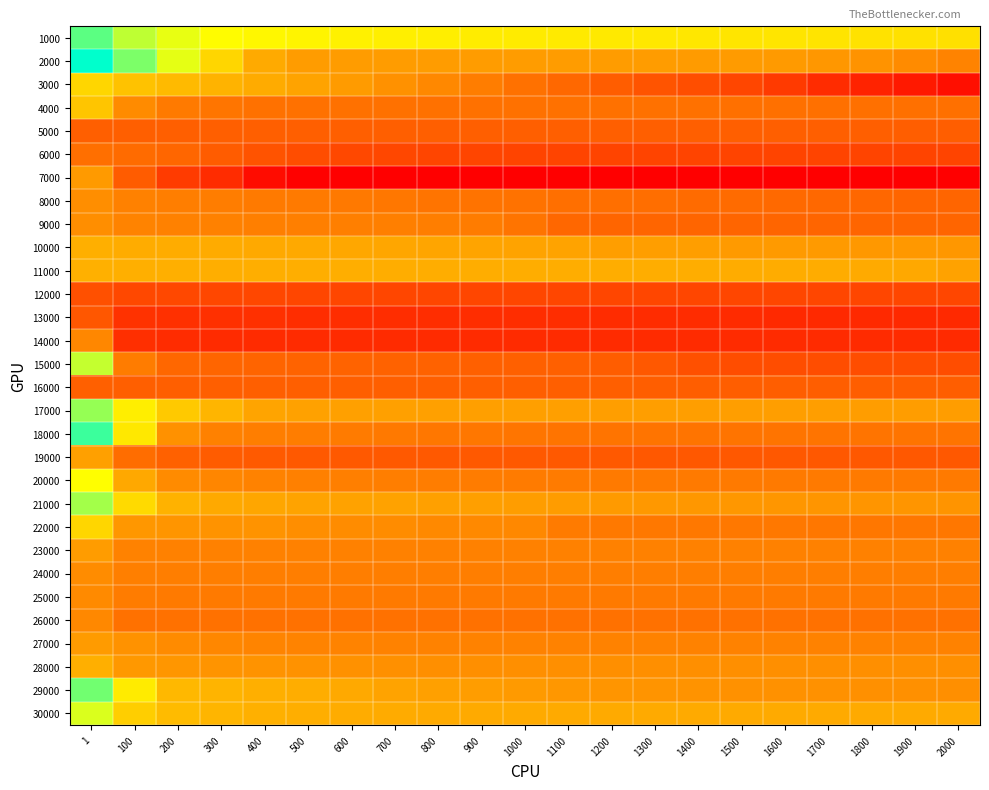

Reading left to right, list all the values displayed in this chart.

1000: 1=9.8	100=8.1	200=7.3	300=6.9	400=6.7	500=6.6	600=6.4	700=6.4	800=6.3	900=6.3	1000=6.3	1100=6.2	1200=6.2	1300=6.2	1400=6.1	1500=6.1	1600=6.0	1700=6.0	1800=5.9	1900=5.9	2000=5.9
2000: 1=11.4	100=9.2	200=7.4	300=5.5	400=4.0	500=3.5	600=3.5	700=3.5	800=3.5	900=3.5	1000=3.5	1100=3.5	1200=3.5	1300=3.5	1400=3.5	1500=3.5	1600=3.4	1700=3.3	1800=3.2	1900=2.9	2000=2.6
3000: 1=5.5	100=4.8	200=4.5	300=4.3	400=4.0	500=3.7	600=3.5	700=3.1	800=2.8	900=2.4	1000=2.0	1100=1.7	1200=1.3	1300=1.0	1400=0.8	1500=0.5	1600=0.0	1700=-0.4	1800=-0.8	1900=-1.1	2000=-1.4
4000: 1=4.9	100=2.9	200=2.3	300=2.1	400=2.0	500=2.0	600=2.0	700=2.0	800=2.0	900=2.0	1000=2.0	1100=2.0	1200=2.0	1300=2.0	1400=2.0	1500=2.0	1600=2.0	1700=1.9	1800=1.9	1900=1.9	2000=1.9
5000: 1=1.3	100=1.3	200=1.3	300=1.3	400=1.3	500=1.3	600=1.3	700=1.3	800=1.3	900=1.3	1000=1.3	1100=1.3	1200=1.3	1300=1.3	1400=1.3	1500=1.3	1600=1.3	1700=1.3	1800=1.3	1900=1.3	2000=1.3
6000: 1=1.9	100=1.8	200=1.6	300=1.3	400=0.9	500=0.7	600=0.6	700=0.5	800=0.5	900=0.4	1000=0.4	1100=0.4	1200=0.4	1300=0.4	1400=0.4	1500=0.4	1600=0.4	1700=0.4	1800=0.4	1900=0.4	2000=0.4
7000: 1=3.4	100=1.3	200=0.1	300=-0.4	400=-1.5	500=-1.9	600=-2.0	700=-2.0	800=-2.0	900=-2.0	1000=-2.0	1100=-2.0	1200=-2.0	1300=-2.0	1400=-2.0	1500=-2.0	1600=-2.0	1700=-2.0	1800=-2.0	1900=-2.0	2000=-2.0
8000: 1=3.0	100=2.5	200=2.4	300=2.4	400=2.3	500=2.3	600=2.2	700=2.2	800=2.1	900=2.0	1000=2.0	1100=1.9	1200=1.9	1300=1.9	1400=1.8	1500=1.8	1600=1.7	1700=1.6	1800=1.6	1900=1.6	2000=1.6
9000: 1=3.0	100=2.6	200=2.6	300=2.6	400=2.5	500=2.5	600=2.5	700=2.5	800=2.4	900=2.4	1000=2.1	1100=1.6	1200=1.6	1300=1.6	1400=1.6	1500=1.6	1600=1.6	1700=1.6	1800=1.6	1900=1.6	2000=1.6
10000: 1=4.2	100=4.1	200=4.0	300=4.0	400=3.9	500=3.9	600=3.9	700=3.9	800=3.8	900=3.8	1000=3.7	1100=3.7	1200=3.6	1300=3.6	1400=3.6	1500=3.4	1600=3.4	1700=3.4	1800=3.4	1900=3.3	2000=3.3
11000: 1=4.2	100=4.1	200=4.1	300=4.1	400=4.1	500=4.1	600=4.1	700=4.1	800=4.1	900=4.1	1000=4.1	1100=4.1	1200=4.1	1300=4.1	1400=4.1	1500=4.1	1600=4.1	1700=4.1	1800=4.0	1900=3.9	2000=3.7
12000: 1=0.8	100=0.6	200=0.6	300=0.5	400=0.5	500=0.5	600=0.5	700=0.5	800=0.5	900=0.5	1000=0.5	1100=0.5	1200=0.5	1300=0.5	1400=0.5	1500=0.5	1600=0.5	1700=0.5	1800=0.5	1900=0.5	2000=0.5
13000: 1=1.1	100=-0.2	200=-0.3	300=-0.3	400=-0.3	500=-0.4	600=-0.4	700=-0.4	800=-0.4	900=-0.4	1000=-0.4	1100=-0.4	1200=-0.5	1300=-0.5	1400=-0.5	1500=-0.5	1600=-0.5	1700=-0.5	1800=-0.5	1900=-0.5	2000=-0.5
14000: 1=2.8	100=-0.3	200=-0.4	300=-0.5	400=-0.5	500=-0.5	600=-0.5	700=-0.5	800=-0.5	900=-0.5	1000=-0.5	1100=-0.5	1200=-0.5	1300=-0.5	1400=-0.5	1500=-0.5	1600=-0.5	1700=-0.5	1800=-0.5	1900=-0.5	2000=-0.5
15000: 1=8.0	100=2.4	200=1.6	300=1.6	400=1.5	500=1.5	600=1.5	700=1.5	800=1.5	900=1.4	1000=1.4	1100=1.4	1200=1.3	1300=1.1	1400=0.8	1500=0.7	1600=0.7	1700=0.7	1800=0.7	1900=0.7	2000=0.7
16000: 1=1.4	100=1.4	200=1.4	300=1.4	400=1.4	500=1.4	600=1.3	700=1.3	800=1.3	900=1.3	1000=1.3	1100=1.3	1200=1.3	1300=1.3	1400=1.3	1500=1.3	1600=1.3	1700=1.3	1800=1.3	1900=1.3	2000=1.3
17000: 1=8.8	100=6.3	200=5.1	300=4.3	400=3.8	500=3.7	600=3.6	700=3.6	800=3.6	900=3.6	1000=3.6	1100=3.6	1200=3.6	1300=3.6	1400=3.6	1500=3.6	1600=3.6	1700=3.6	1800=3.6	1900=3.6	2000=3.6
18000: 1=10.4	100=6.1	200=3.1	300=2.5	400=2.4	500=2.4	600=2.3	700=2.3	800=2.2	900=2.2	1000=2.1	1100=2.1	1200=2.1	1300=2.1	1400=2.1	1500=2.1	1600=2.1	1700=2.1	1800=2.1	1900=2.1	2000=2.1
19000: 1=3.7	100=1.8	200=1.4	300=1.2	400=1.2	500=1.2	600=1.1	700=1.1	800=1.1	900=1.1	1000=1.1	1100=1.1	1200=1.1	1300=1.1	1400=1.1	1500=1.1	1600=1.1	1700=1.1	1800=1.1	1900=1.1	2000=1.1
20000: 1=6.9	100=3.9	200=2.9	300=2.7	400=2.6	500=2.5	600=2.5	700=2.5	800=2.4	900=2.4	1000=2.3	1100=2.3	1200=2.3	1300=2.3	1400=2.3	1500=2.3	1600=2.3	1700=2.3	1800=2.3	1900=2.3	2000=2.3
21000: 1=8.6	100=5.7	200=4.3	300=3.9	400=3.8	500=3.8	600=3.7	700=3.7	800=3.6	900=3.6	1000=3.5	1100=3.5	1200=3.4	1300=3.4	1400=3.3	1500=3.3	1600=3.3	1700=3.3	1800=3.3	1900=3.2	2000=3.2
22000: 1=5.5	100=3.3	200=3.3	300=3.2	400=3.2	500=3.0	600=2.9	700=2.9	800=2.8	900=2.8	1000=2.8	1100=2.3	1200=2.2	1300=2.2	1400=2.2	1500=2.2	1600=2.2	1700=2.2	1800=2.2	1900=2.2	2000=2.2
23000: 1=3.5	100=2.6	200=2.5	300=2.5	400=2.5	500=2.5	600=2.5	700=2.5	800=2.5	900=2.5	1000=2.5	1100=2.5	1200=2.5	1300=2.5	1400=2.5	1500=2.5	1600=2.5	1700=2.5	1800=2.5	1900=2.5	2000=2.5
24000: 1=2.9	100=2.5	200=2.4	300=2.4	400=2.4	500=2.4	600=2.4	700=2.4	800=2.4	900=2.4	1000=2.4	1100=2.4	1200=2.4	1300=2.4	1400=2.4	1500=2.4	1600=2.4	1700=2.4	1800=2.4	1900=2.4	2000=2.4
25000: 1=2.9	100=2.4	200=2.3	300=2.3	400=2.3	500=2.3	600=2.3	700=2.3	800=2.3	900=2.3	1000=2.3	1100=2.3	1200=2.3	1300=2.3	1400=2.3	1500=2.3	1600=2.3	1700=2.3	1800=2.3	1900=2.3	2000=2.3
26000: 1=2.8	100=2.0	200=2.0	300=2.0	400=2.0	500=2.0	600=2.0	700=2.0	800=2.0	900=2.0	1000=2.0	1100=2.0	1200=2.0	1300=2.0	1400=2.0	1500=2.0	1600=2.0	1700=2.0	1800=2.0	1900=2.0	2000=2.0
27000: 1=3.5	100=3.1	200=2.9	300=2.7	400=2.7	500=2.6	600=2.6	700=2.6	800=2.6	900=2.6	1000=2.6	1100=2.6	1200=2.6	1300=2.6	1400=2.6	1500=2.6	1600=2.6	1700=2.6	1800=2.6	1900=2.6	2000=2.6
28000: 1=4.2	100=3.4	200=3.3	300=3.2	400=3.2	500=3.2	600=3.1	700=3.1	800=3.1	900=3.1	1000=3.1	1100=3.1	1200=3.1	1300=3.1	1400=3.1	1500=3.1	1600=3.1	1700=3.1	1800=3.1	1900=3.1	2000=3.1
29000: 1=9.4	100=6.2	200=4.5	300=4.3	400=4.2	500=4.1	600=4.0	700=3.7	800=3.6	900=3.5	1000=3.4	1100=3.3	1200=3.3	1300=3.2	1400=3.2	1500=3.1	1600=3.1	1700=3.1	1800=3.1	1900=3.1	2000=3.0
30000: 1=7.6	100=5.2	200=4.6	300=4.3	400=4.2	500=4.1	600=4.0	700=4.0	800=4.0	900=4.0	1000=4.0	1100=4.0	1200=4.0	1300=4.0	1400=4.0	1500=4.0	1600=4.0	1700=4.0	1800=4.0	1900=4.0	2000=4.0